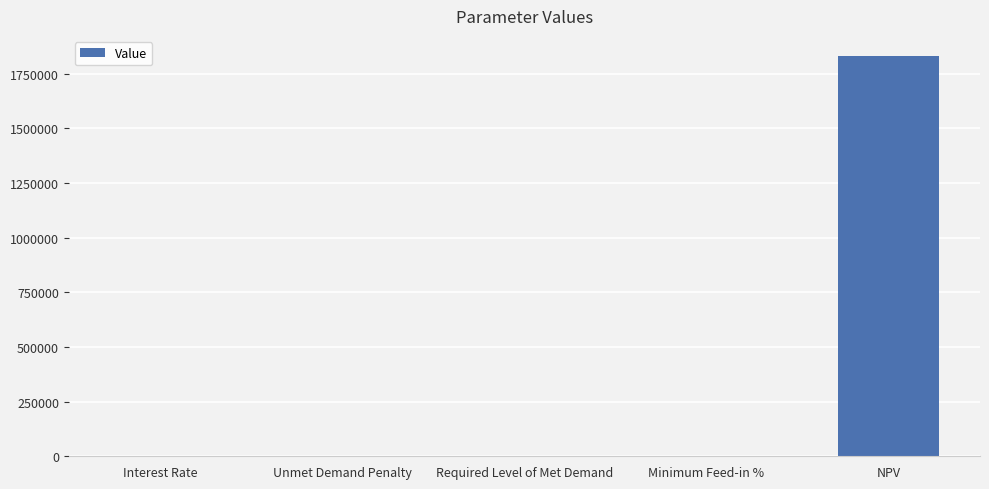

What is the difference between the values at Unmet Demand Penalty and NPV?

1830817.3